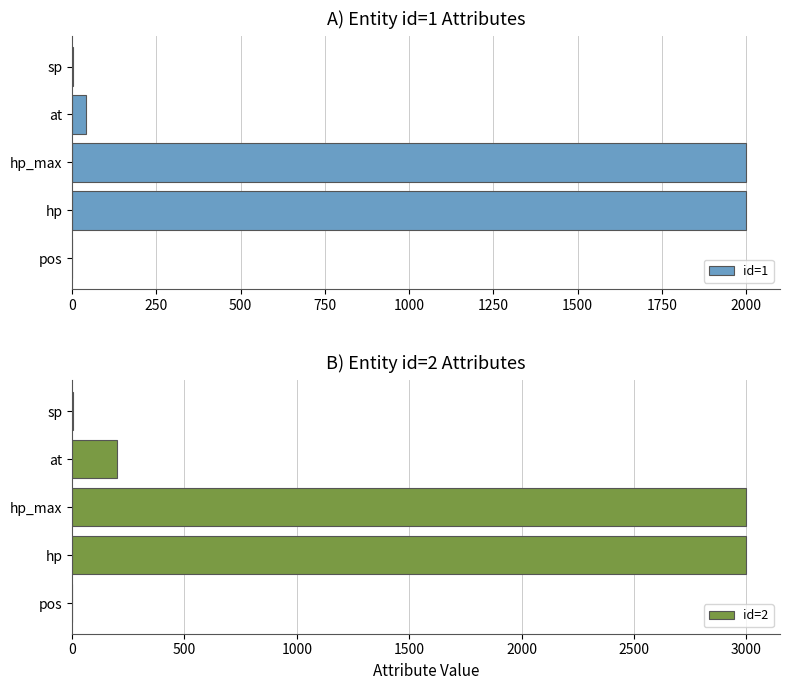

The id=1 series shows 2000 at hp_max. True or false?

True